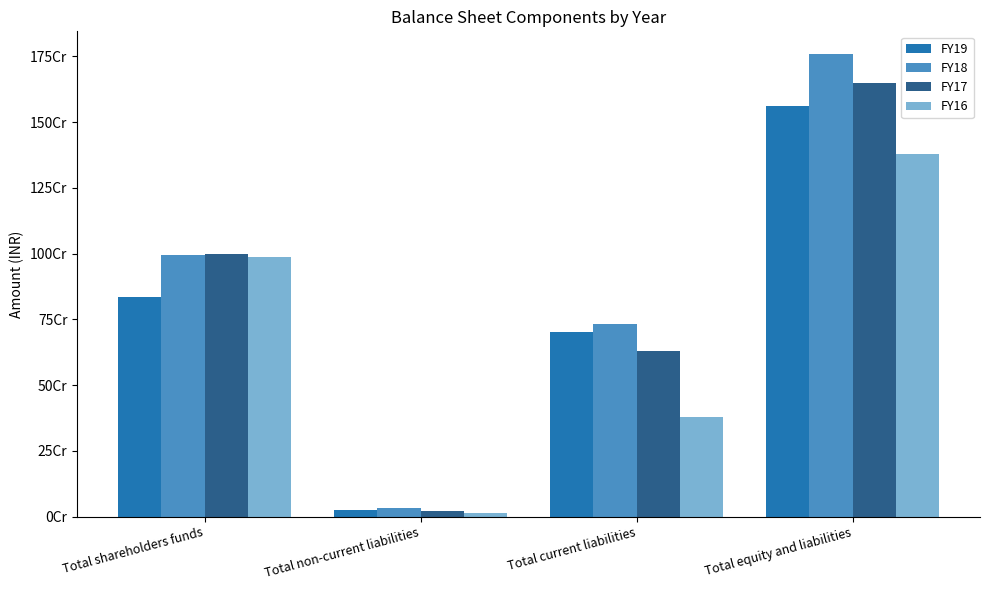

What are all the series names shown in the legend?

FY19, FY18, FY17, FY16